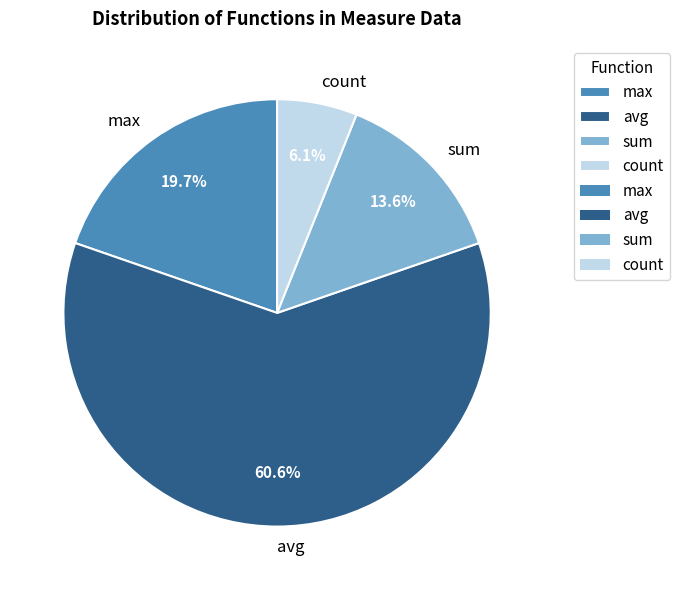

Combined, what portion of the pie is count and avg?

66.7%